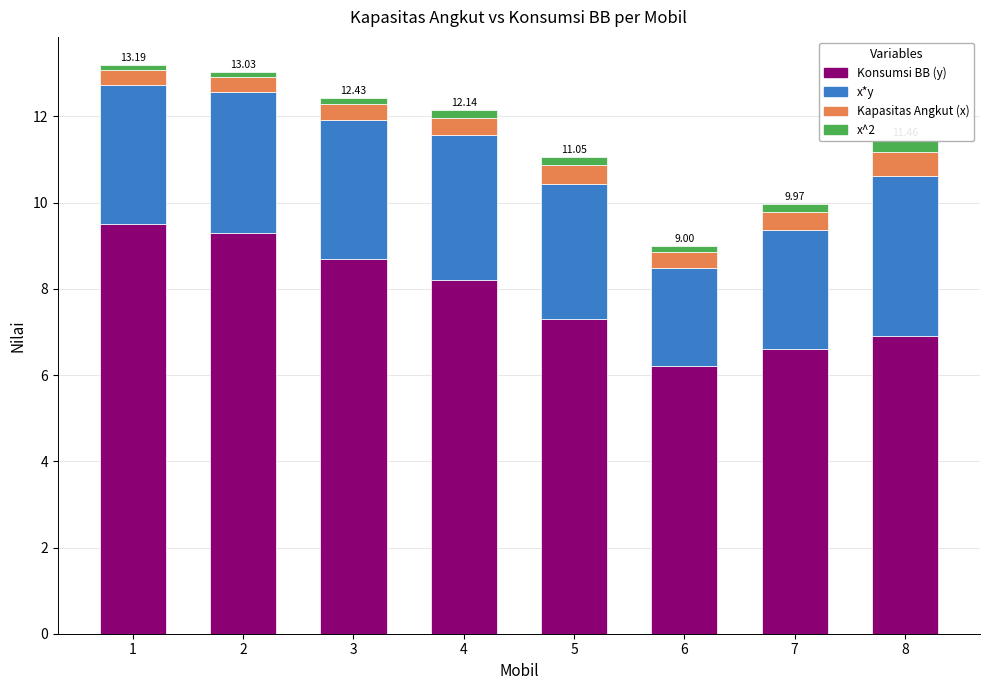

Is the value of Kapasitas Angkut (x) at 6 greater than the value of x^2 at 3?

Yes